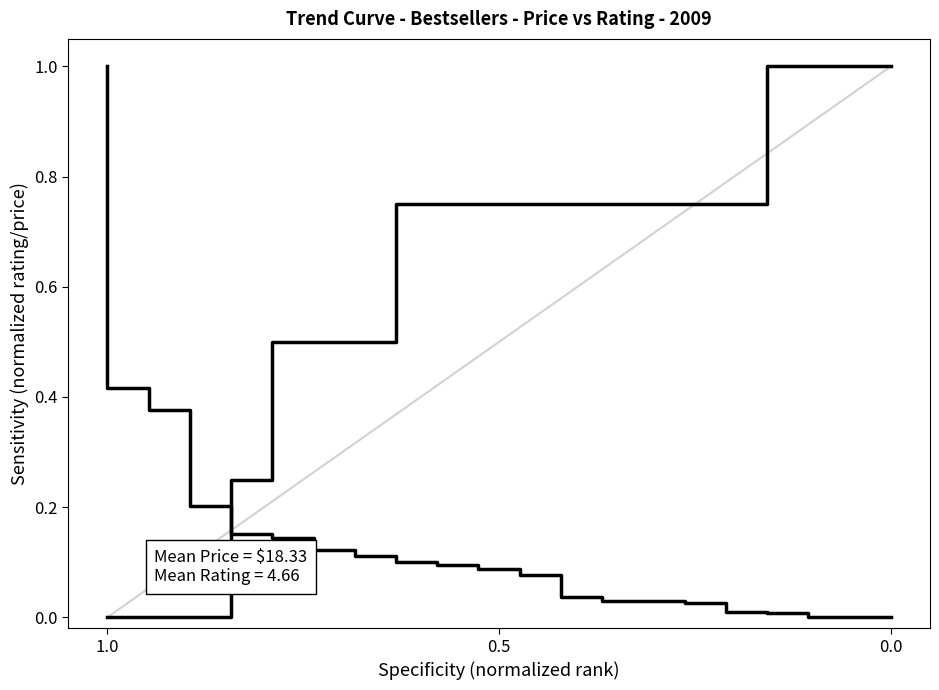

What is the average value of the Rating trend series?

0.2